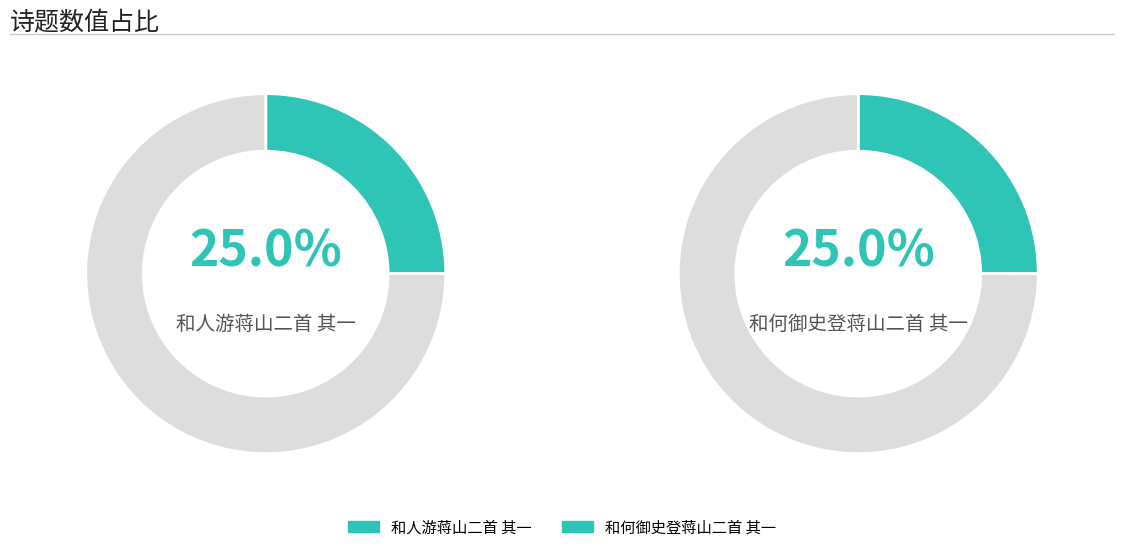

Is there a majority slice in this chart?

No